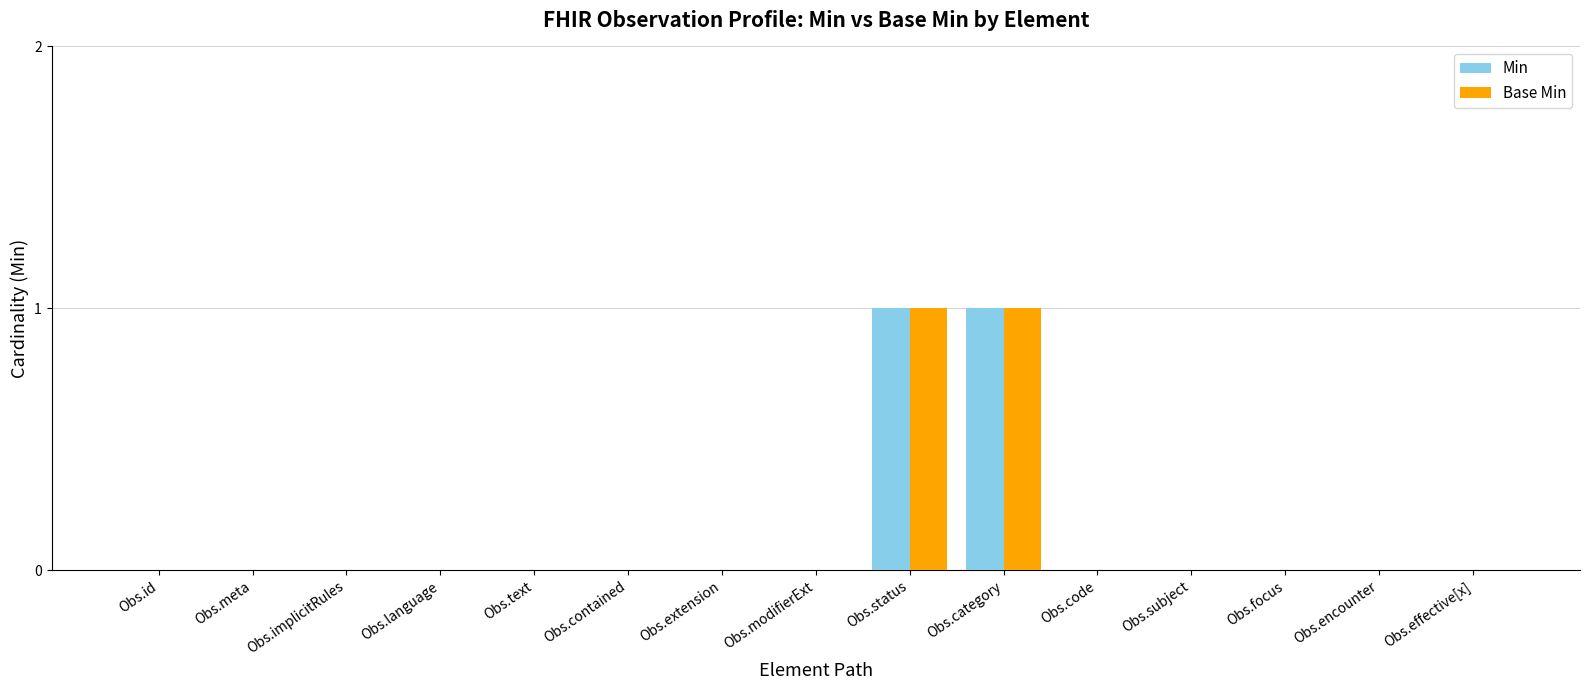

The Min series shows 0 at Obs.extension. True or false?

True